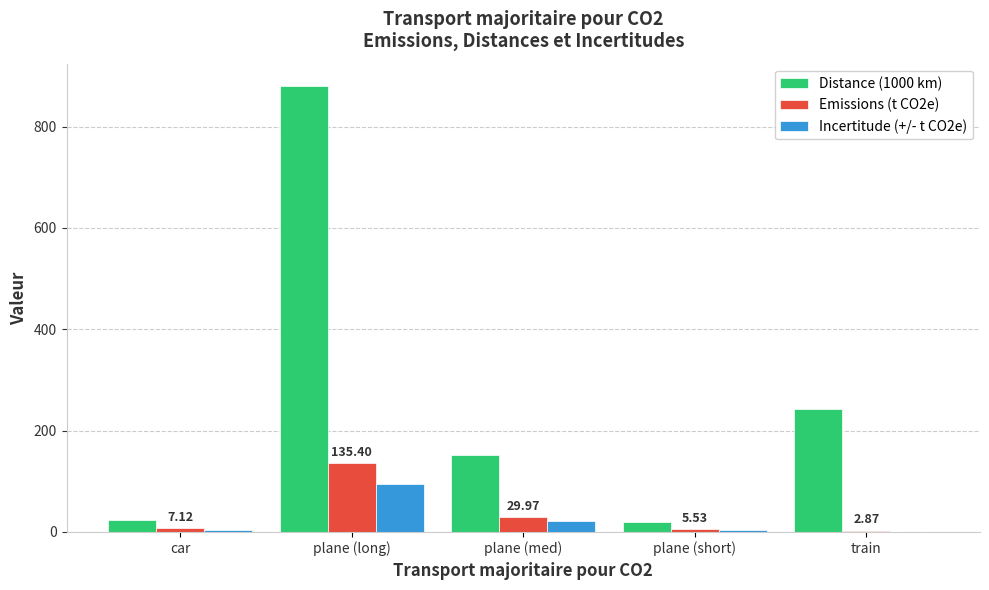

Which series has the largest total across all categories?

Distance (1000 km)